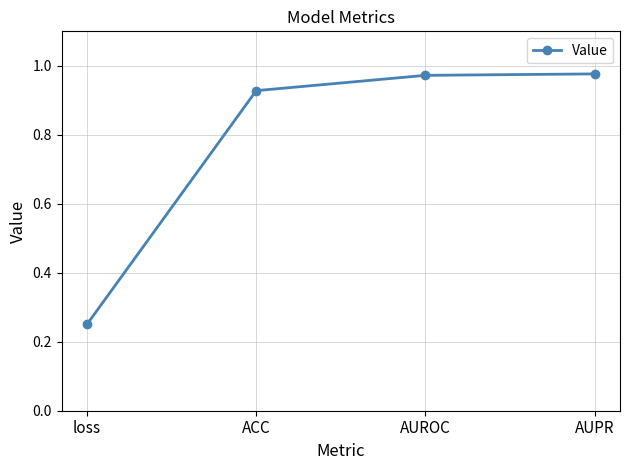

What position from the left is AUPR?

4